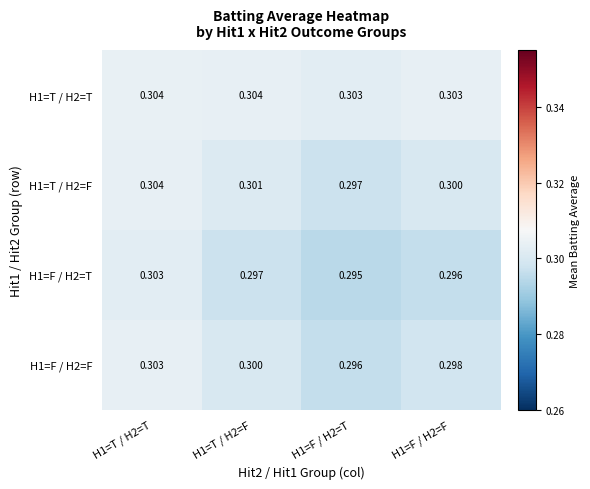

Is the value of H1=T / H2=F at H1=T / H2=T greater than the value of H1=F / H2=T at H1=T / H2=T?

Yes